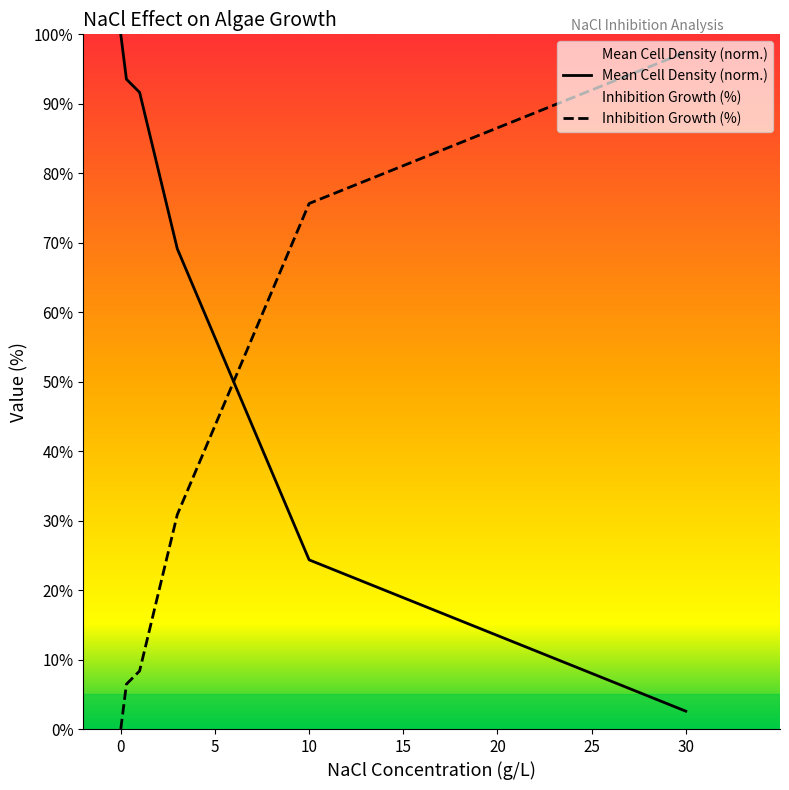

Is it true that Inhibition Growth (%) equals 6.5 at 0.3?

True